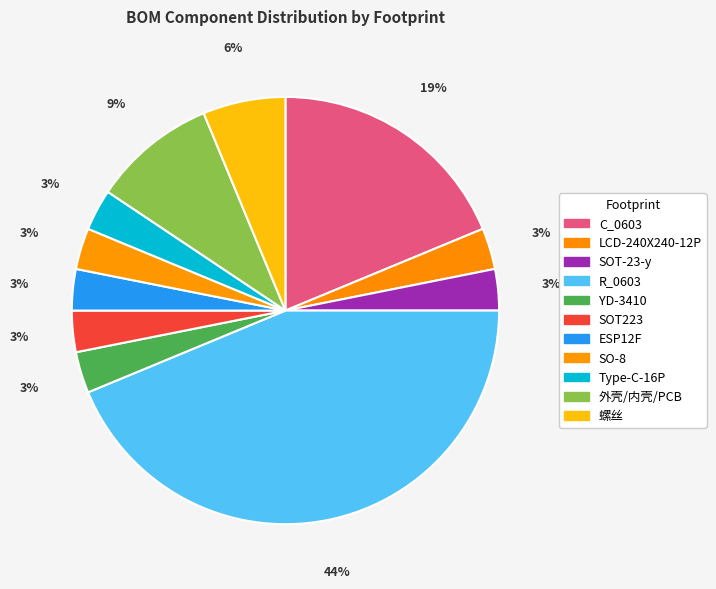

How many slices are in this pie chart?

11